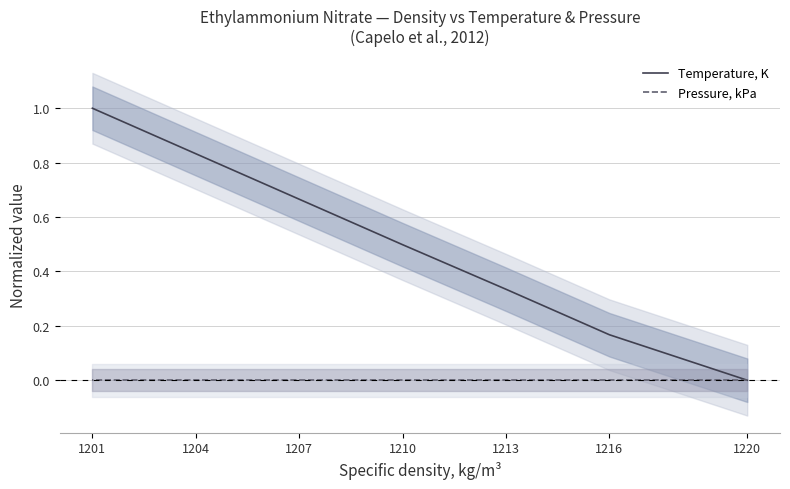

Which category has the highest value in the Pressure, kPa series?

1220